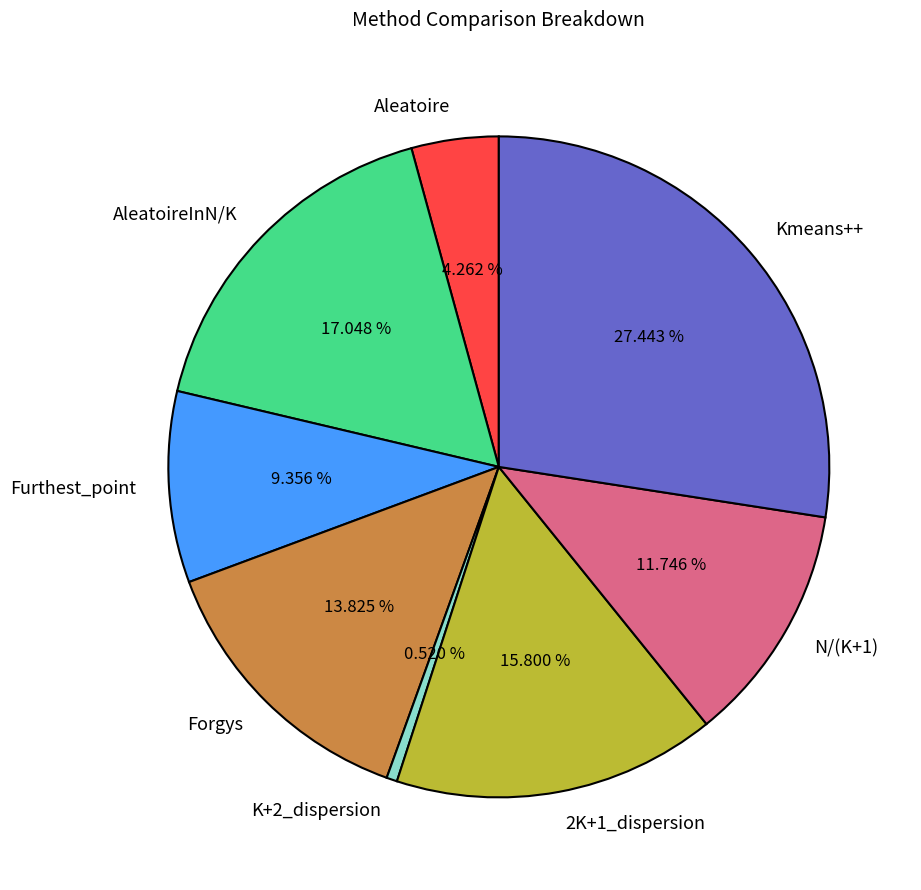

The Furthest_point slice represents 9% of the pie. True or false?

True